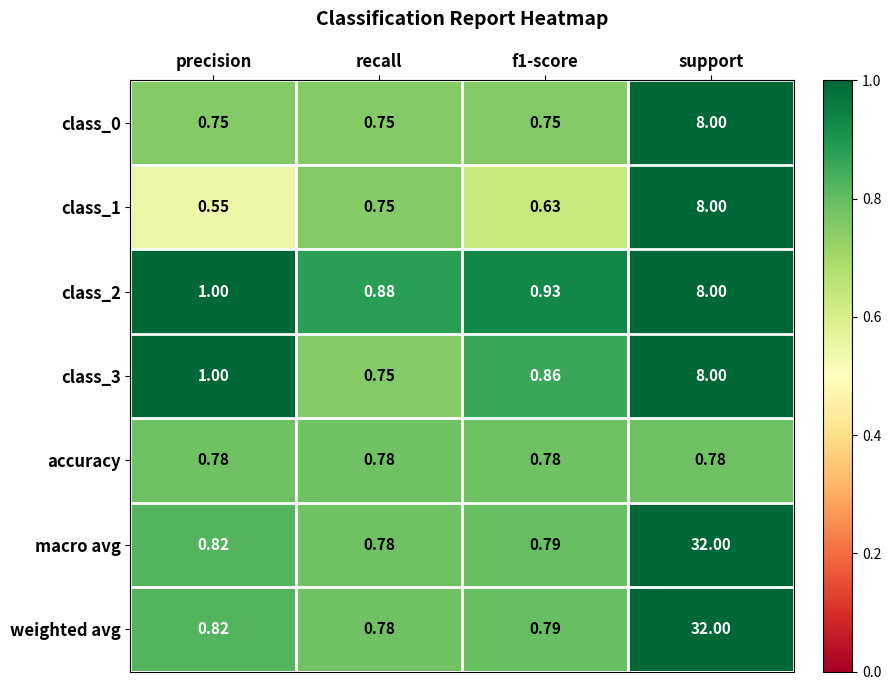

Is the value of class_3 at support greater than the value of class_2 at precision?

Yes